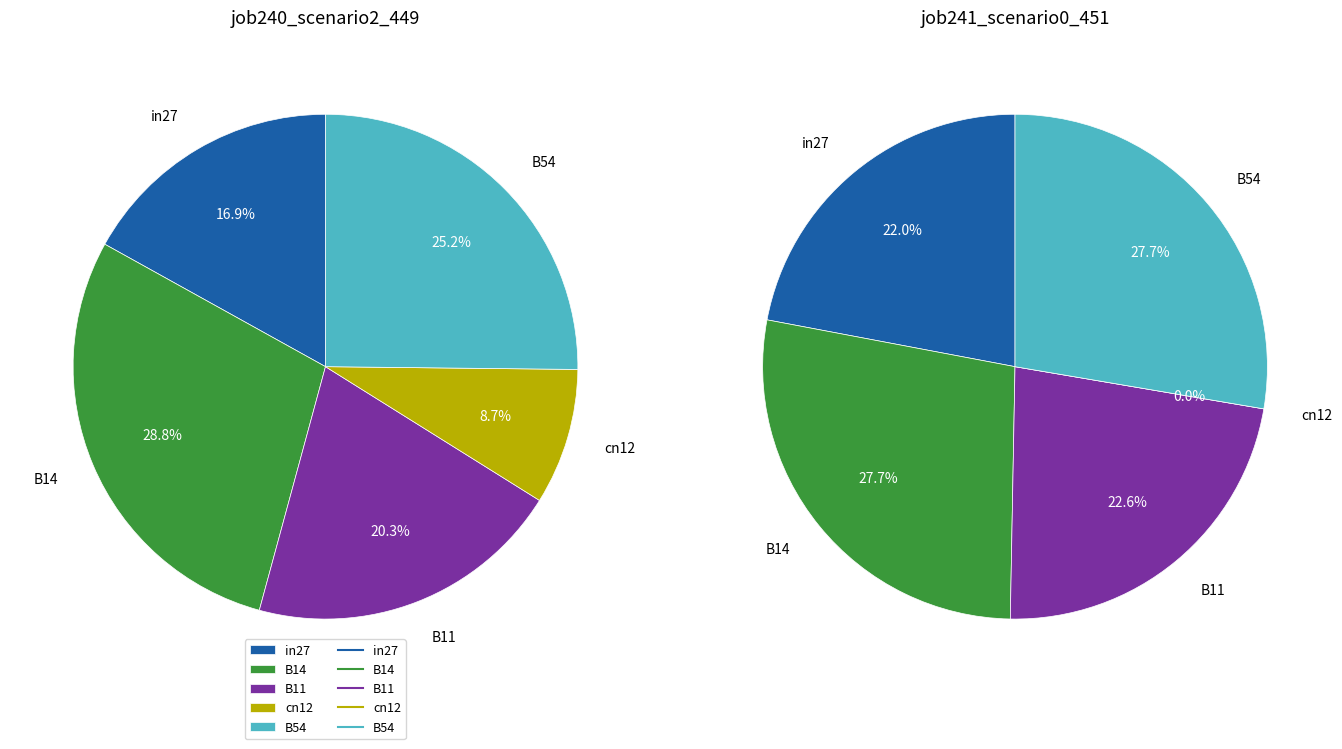

Which series changed the most between B14 and B54?

job240_scenario2_449